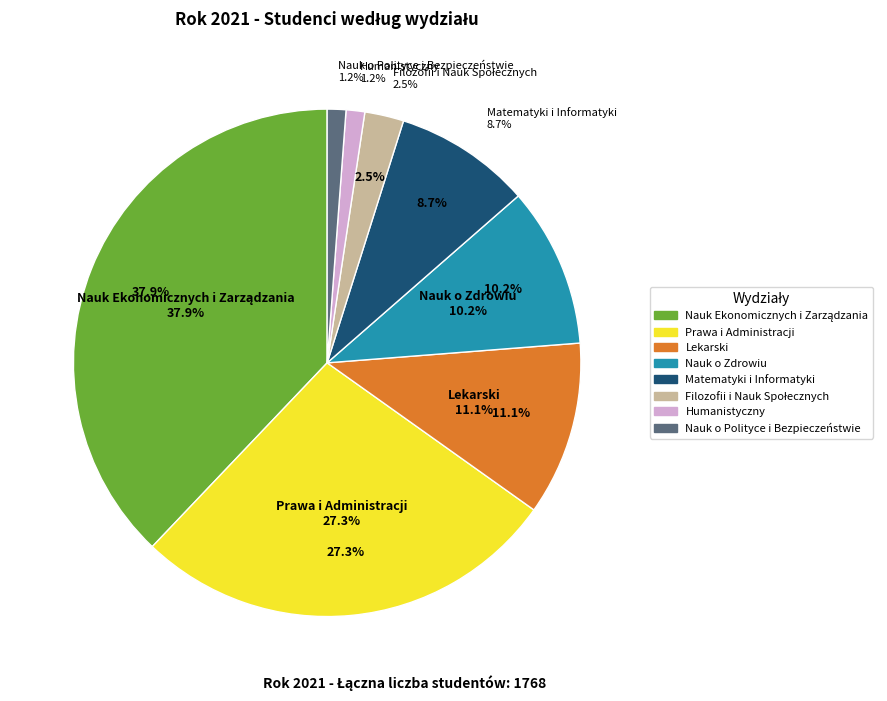

To the nearest percent, what is the difference between the largest and smallest slice percentages?

37%